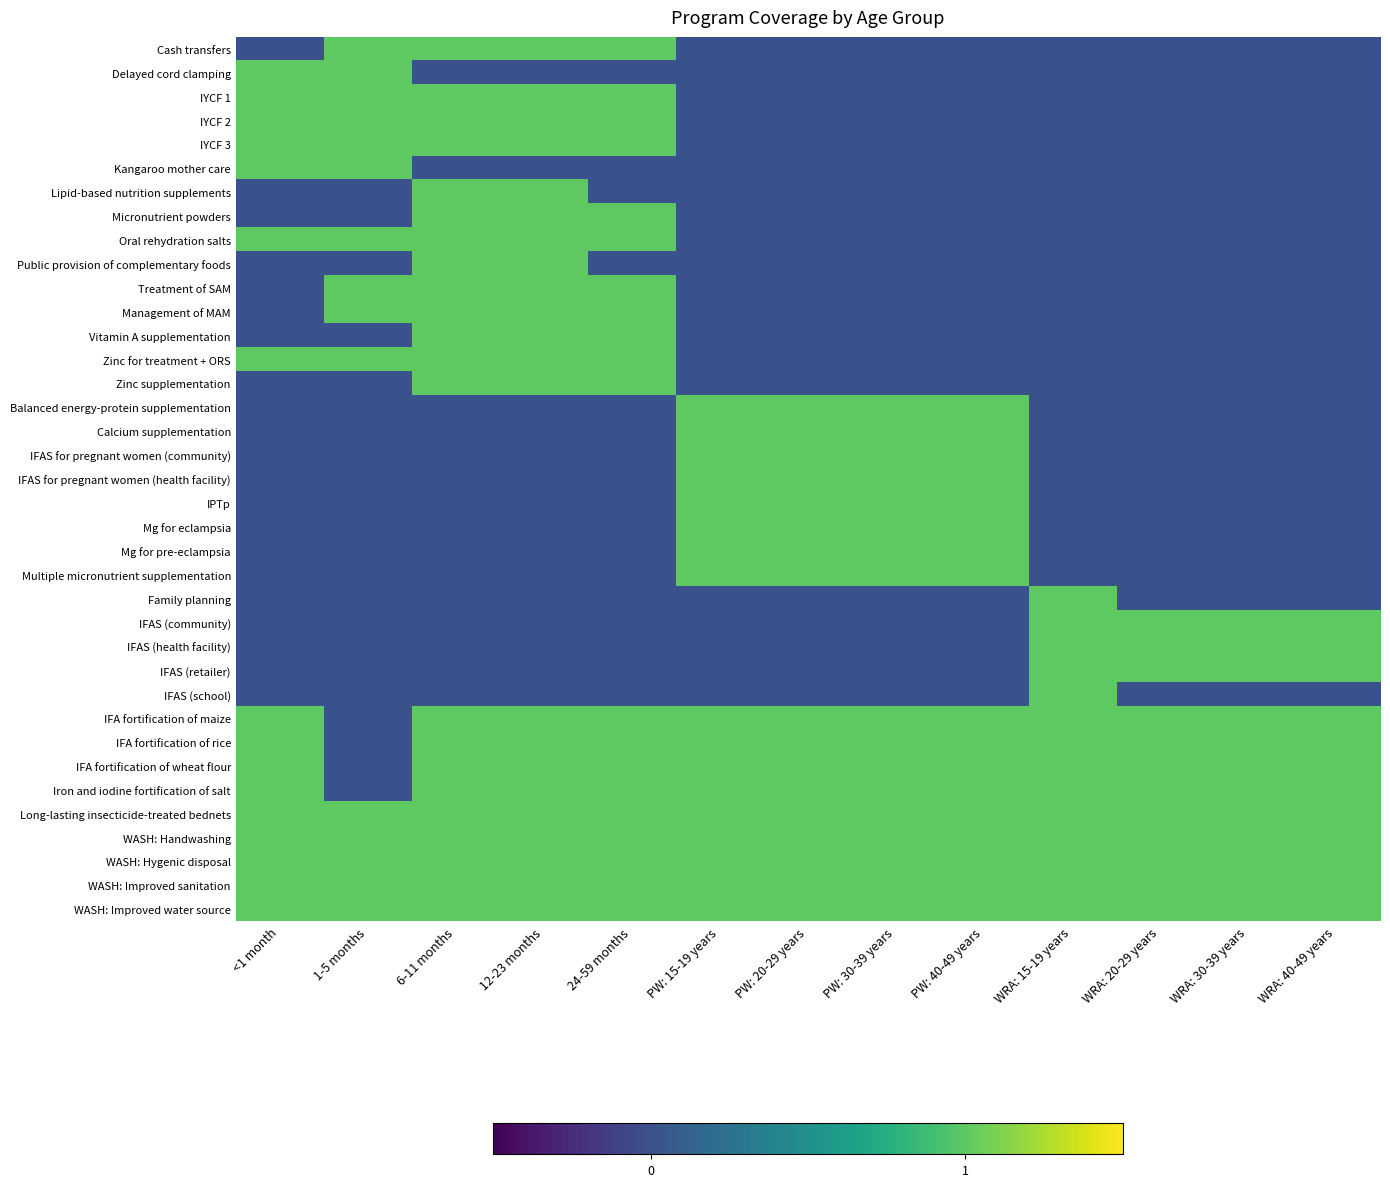

Reading left to right, transcribe all the data shown in this chart.

Cash transfers: <1 month=0	1-5 months=1	6-11 months=1	12-23 months=1	24-59 months=1	PW: 15-19 years=0	PW: 20-29 years=0	PW: 30-39 years=0	PW: 40-49 years=0	WRA: 15-19 years=0	WRA: 20-29 years=0	WRA: 30-39 years=0	WRA: 40-49 years=0
Delayed cord clamping: <1 month=1	1-5 months=1	6-11 months=0	12-23 months=0	24-59 months=0	PW: 15-19 years=0	PW: 20-29 years=0	PW: 30-39 years=0	PW: 40-49 years=0	WRA: 15-19 years=0	WRA: 20-29 years=0	WRA: 30-39 years=0	WRA: 40-49 years=0
IYCF 1: <1 month=1	1-5 months=1	6-11 months=1	12-23 months=1	24-59 months=1	PW: 15-19 years=0	PW: 20-29 years=0	PW: 30-39 years=0	PW: 40-49 years=0	WRA: 15-19 years=0	WRA: 20-29 years=0	WRA: 30-39 years=0	WRA: 40-49 years=0
IYCF 2: <1 month=1	1-5 months=1	6-11 months=1	12-23 months=1	24-59 months=1	PW: 15-19 years=0	PW: 20-29 years=0	PW: 30-39 years=0	PW: 40-49 years=0	WRA: 15-19 years=0	WRA: 20-29 years=0	WRA: 30-39 years=0	WRA: 40-49 years=0
IYCF 3: <1 month=1	1-5 months=1	6-11 months=1	12-23 months=1	24-59 months=1	PW: 15-19 years=0	PW: 20-29 years=0	PW: 30-39 years=0	PW: 40-49 years=0	WRA: 15-19 years=0	WRA: 20-29 years=0	WRA: 30-39 years=0	WRA: 40-49 years=0
Kangaroo mother care: <1 month=1	1-5 months=1	6-11 months=0	12-23 months=0	24-59 months=0	PW: 15-19 years=0	PW: 20-29 years=0	PW: 30-39 years=0	PW: 40-49 years=0	WRA: 15-19 years=0	WRA: 20-29 years=0	WRA: 30-39 years=0	WRA: 40-49 years=0
Lipid-based nutrition supplements: <1 month=0	1-5 months=0	6-11 months=1	12-23 months=1	24-59 months=0	PW: 15-19 years=0	PW: 20-29 years=0	PW: 30-39 years=0	PW: 40-49 years=0	WRA: 15-19 years=0	WRA: 20-29 years=0	WRA: 30-39 years=0	WRA: 40-49 years=0
Micronutrient powders: <1 month=0	1-5 months=0	6-11 months=1	12-23 months=1	24-59 months=1	PW: 15-19 years=0	PW: 20-29 years=0	PW: 30-39 years=0	PW: 40-49 years=0	WRA: 15-19 years=0	WRA: 20-29 years=0	WRA: 30-39 years=0	WRA: 40-49 years=0
Oral rehydration salts: <1 month=1	1-5 months=1	6-11 months=1	12-23 months=1	24-59 months=1	PW: 15-19 years=0	PW: 20-29 years=0	PW: 30-39 years=0	PW: 40-49 years=0	WRA: 15-19 years=0	WRA: 20-29 years=0	WRA: 30-39 years=0	WRA: 40-49 years=0
Public provision of complementary foods: <1 month=0	1-5 months=0	6-11 months=1	12-23 months=1	24-59 months=0	PW: 15-19 years=0	PW: 20-29 years=0	PW: 30-39 years=0	PW: 40-49 years=0	WRA: 15-19 years=0	WRA: 20-29 years=0	WRA: 30-39 years=0	WRA: 40-49 years=0
Treatment of SAM: <1 month=0	1-5 months=1	6-11 months=1	12-23 months=1	24-59 months=1	PW: 15-19 years=0	PW: 20-29 years=0	PW: 30-39 years=0	PW: 40-49 years=0	WRA: 15-19 years=0	WRA: 20-29 years=0	WRA: 30-39 years=0	WRA: 40-49 years=0
Management of MAM: <1 month=0	1-5 months=1	6-11 months=1	12-23 months=1	24-59 months=1	PW: 15-19 years=0	PW: 20-29 years=0	PW: 30-39 years=0	PW: 40-49 years=0	WRA: 15-19 years=0	WRA: 20-29 years=0	WRA: 30-39 years=0	WRA: 40-49 years=0
Vitamin A supplementation: <1 month=0	1-5 months=0	6-11 months=1	12-23 months=1	24-59 months=1	PW: 15-19 years=0	PW: 20-29 years=0	PW: 30-39 years=0	PW: 40-49 years=0	WRA: 15-19 years=0	WRA: 20-29 years=0	WRA: 30-39 years=0	WRA: 40-49 years=0
Zinc for treatment + ORS: <1 month=1	1-5 months=1	6-11 months=1	12-23 months=1	24-59 months=1	PW: 15-19 years=0	PW: 20-29 years=0	PW: 30-39 years=0	PW: 40-49 years=0	WRA: 15-19 years=0	WRA: 20-29 years=0	WRA: 30-39 years=0	WRA: 40-49 years=0
Zinc supplementation: <1 month=0	1-5 months=0	6-11 months=1	12-23 months=1	24-59 months=1	PW: 15-19 years=0	PW: 20-29 years=0	PW: 30-39 years=0	PW: 40-49 years=0	WRA: 15-19 years=0	WRA: 20-29 years=0	WRA: 30-39 years=0	WRA: 40-49 years=0
Balanced energy-protein supplementation: <1 month=0	1-5 months=0	6-11 months=0	12-23 months=0	24-59 months=0	PW: 15-19 years=1	PW: 20-29 years=1	PW: 30-39 years=1	PW: 40-49 years=1	WRA: 15-19 years=0	WRA: 20-29 years=0	WRA: 30-39 years=0	WRA: 40-49 years=0
Calcium supplementation: <1 month=0	1-5 months=0	6-11 months=0	12-23 months=0	24-59 months=0	PW: 15-19 years=1	PW: 20-29 years=1	PW: 30-39 years=1	PW: 40-49 years=1	WRA: 15-19 years=0	WRA: 20-29 years=0	WRA: 30-39 years=0	WRA: 40-49 years=0
IFAS for pregnant women (community): <1 month=0	1-5 months=0	6-11 months=0	12-23 months=0	24-59 months=0	PW: 15-19 years=1	PW: 20-29 years=1	PW: 30-39 years=1	PW: 40-49 years=1	WRA: 15-19 years=0	WRA: 20-29 years=0	WRA: 30-39 years=0	WRA: 40-49 years=0
IFAS for pregnant women (health facility): <1 month=0	1-5 months=0	6-11 months=0	12-23 months=0	24-59 months=0	PW: 15-19 years=1	PW: 20-29 years=1	PW: 30-39 years=1	PW: 40-49 years=1	WRA: 15-19 years=0	WRA: 20-29 years=0	WRA: 30-39 years=0	WRA: 40-49 years=0
IPTp: <1 month=0	1-5 months=0	6-11 months=0	12-23 months=0	24-59 months=0	PW: 15-19 years=1	PW: 20-29 years=1	PW: 30-39 years=1	PW: 40-49 years=1	WRA: 15-19 years=0	WRA: 20-29 years=0	WRA: 30-39 years=0	WRA: 40-49 years=0
Mg for eclampsia: <1 month=0	1-5 months=0	6-11 months=0	12-23 months=0	24-59 months=0	PW: 15-19 years=1	PW: 20-29 years=1	PW: 30-39 years=1	PW: 40-49 years=1	WRA: 15-19 years=0	WRA: 20-29 years=0	WRA: 30-39 years=0	WRA: 40-49 years=0
Mg for pre-eclampsia: <1 month=0	1-5 months=0	6-11 months=0	12-23 months=0	24-59 months=0	PW: 15-19 years=1	PW: 20-29 years=1	PW: 30-39 years=1	PW: 40-49 years=1	WRA: 15-19 years=0	WRA: 20-29 years=0	WRA: 30-39 years=0	WRA: 40-49 years=0
Multiple micronutrient supplementation: <1 month=0	1-5 months=0	6-11 months=0	12-23 months=0	24-59 months=0	PW: 15-19 years=1	PW: 20-29 years=1	PW: 30-39 years=1	PW: 40-49 years=1	WRA: 15-19 years=0	WRA: 20-29 years=0	WRA: 30-39 years=0	WRA: 40-49 years=0
Family planning: <1 month=0	1-5 months=0	6-11 months=0	12-23 months=0	24-59 months=0	PW: 15-19 years=0	PW: 20-29 years=0	PW: 30-39 years=0	PW: 40-49 years=0	WRA: 15-19 years=1	WRA: 20-29 years=0	WRA: 30-39 years=0	WRA: 40-49 years=0
IFAS (community): <1 month=0	1-5 months=0	6-11 months=0	12-23 months=0	24-59 months=0	PW: 15-19 years=0	PW: 20-29 years=0	PW: 30-39 years=0	PW: 40-49 years=0	WRA: 15-19 years=1	WRA: 20-29 years=1	WRA: 30-39 years=1	WRA: 40-49 years=1
IFAS (health facility): <1 month=0	1-5 months=0	6-11 months=0	12-23 months=0	24-59 months=0	PW: 15-19 years=0	PW: 20-29 years=0	PW: 30-39 years=0	PW: 40-49 years=0	WRA: 15-19 years=1	WRA: 20-29 years=1	WRA: 30-39 years=1	WRA: 40-49 years=1
IFAS (retailer): <1 month=0	1-5 months=0	6-11 months=0	12-23 months=0	24-59 months=0	PW: 15-19 years=0	PW: 20-29 years=0	PW: 30-39 years=0	PW: 40-49 years=0	WRA: 15-19 years=1	WRA: 20-29 years=1	WRA: 30-39 years=1	WRA: 40-49 years=1
IFAS (school): <1 month=0	1-5 months=0	6-11 months=0	12-23 months=0	24-59 months=0	PW: 15-19 years=0	PW: 20-29 years=0	PW: 30-39 years=0	PW: 40-49 years=0	WRA: 15-19 years=1	WRA: 20-29 years=0	WRA: 30-39 years=0	WRA: 40-49 years=0
IFA fortification of maize: <1 month=1	1-5 months=0	6-11 months=1	12-23 months=1	24-59 months=1	PW: 15-19 years=1	PW: 20-29 years=1	PW: 30-39 years=1	PW: 40-49 years=1	WRA: 15-19 years=1	WRA: 20-29 years=1	WRA: 30-39 years=1	WRA: 40-49 years=1
IFA fortification of rice: <1 month=1	1-5 months=0	6-11 months=1	12-23 months=1	24-59 months=1	PW: 15-19 years=1	PW: 20-29 years=1	PW: 30-39 years=1	PW: 40-49 years=1	WRA: 15-19 years=1	WRA: 20-29 years=1	WRA: 30-39 years=1	WRA: 40-49 years=1
IFA fortification of wheat flour: <1 month=1	1-5 months=0	6-11 months=1	12-23 months=1	24-59 months=1	PW: 15-19 years=1	PW: 20-29 years=1	PW: 30-39 years=1	PW: 40-49 years=1	WRA: 15-19 years=1	WRA: 20-29 years=1	WRA: 30-39 years=1	WRA: 40-49 years=1
Iron and iodine fortification of salt: <1 month=1	1-5 months=0	6-11 months=1	12-23 months=1	24-59 months=1	PW: 15-19 years=1	PW: 20-29 years=1	PW: 30-39 years=1	PW: 40-49 years=1	WRA: 15-19 years=1	WRA: 20-29 years=1	WRA: 30-39 years=1	WRA: 40-49 years=1
Long-lasting insecticide-treated bednets: <1 month=1	1-5 months=1	6-11 months=1	12-23 months=1	24-59 months=1	PW: 15-19 years=1	PW: 20-29 years=1	PW: 30-39 years=1	PW: 40-49 years=1	WRA: 15-19 years=1	WRA: 20-29 years=1	WRA: 30-39 years=1	WRA: 40-49 years=1
WASH: Handwashing: <1 month=1	1-5 months=1	6-11 months=1	12-23 months=1	24-59 months=1	PW: 15-19 years=1	PW: 20-29 years=1	PW: 30-39 years=1	PW: 40-49 years=1	WRA: 15-19 years=1	WRA: 20-29 years=1	WRA: 30-39 years=1	WRA: 40-49 years=1
WASH: Hygenic disposal: <1 month=1	1-5 months=1	6-11 months=1	12-23 months=1	24-59 months=1	PW: 15-19 years=1	PW: 20-29 years=1	PW: 30-39 years=1	PW: 40-49 years=1	WRA: 15-19 years=1	WRA: 20-29 years=1	WRA: 30-39 years=1	WRA: 40-49 years=1
WASH: Improved sanitation: <1 month=1	1-5 months=1	6-11 months=1	12-23 months=1	24-59 months=1	PW: 15-19 years=1	PW: 20-29 years=1	PW: 30-39 years=1	PW: 40-49 years=1	WRA: 15-19 years=1	WRA: 20-29 years=1	WRA: 30-39 years=1	WRA: 40-49 years=1
WASH: Improved water source: <1 month=1	1-5 months=1	6-11 months=1	12-23 months=1	24-59 months=1	PW: 15-19 years=1	PW: 20-29 years=1	PW: 30-39 years=1	PW: 40-49 years=1	WRA: 15-19 years=1	WRA: 20-29 years=1	WRA: 30-39 years=1	WRA: 40-49 years=1